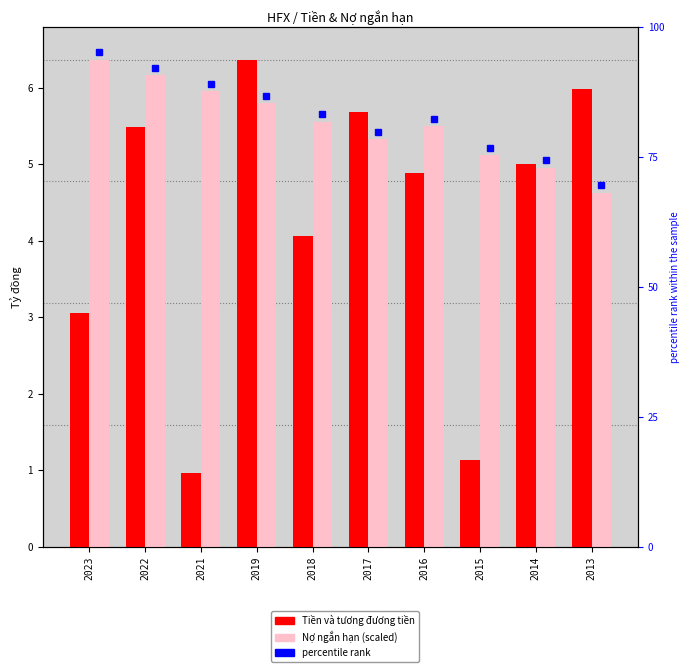

Rank the categories by Tiền và tương đương tiền (Tỷ đồng) value from lowest to highest.

2021, 2015, 2023, 2018, 2016, 2014, 2022, 2017, 2013, 2019